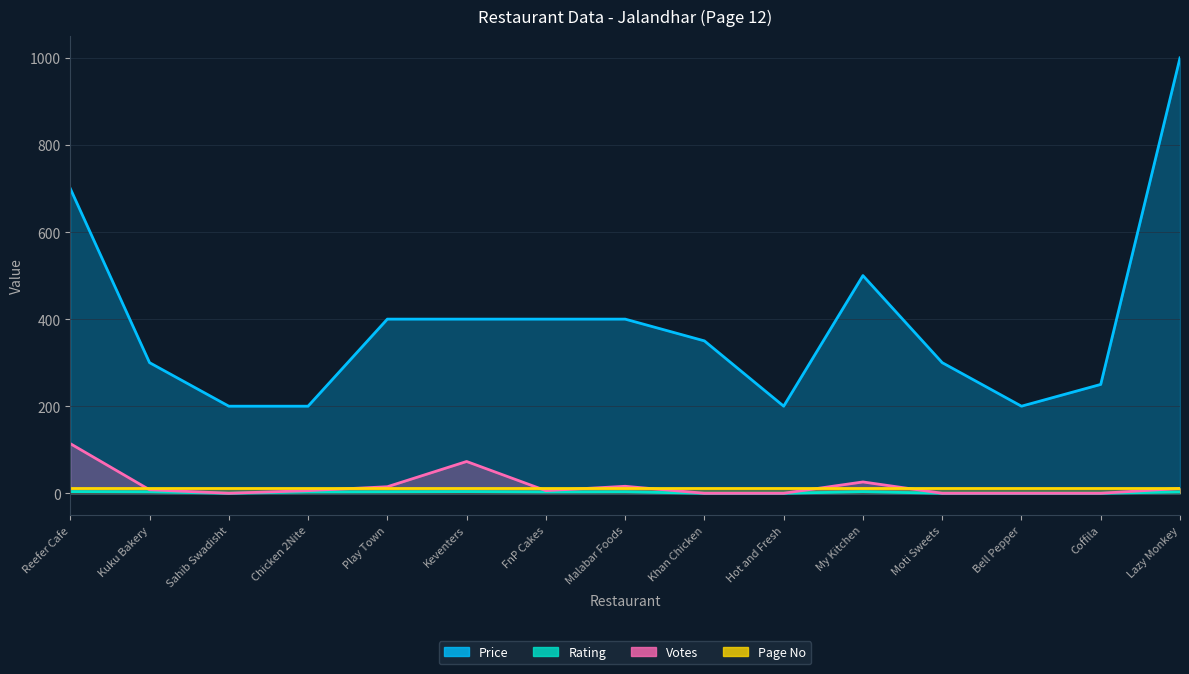

Is it true that Rating equals 3.0 at Lazy Monkey?

True